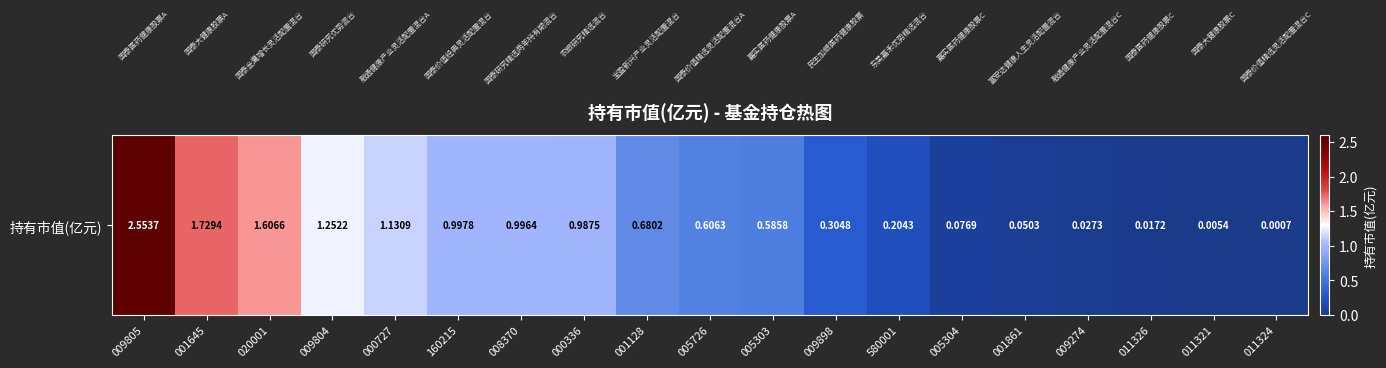

Reading left to right, extract all data points from this chart.

2.6	1.7	1.6	1.3	1.1	1.0	1.0	1.0	0.7	0.6	0.6	0.3	0.2	0.1	0.1	0.0	0.0	0.0	0.0